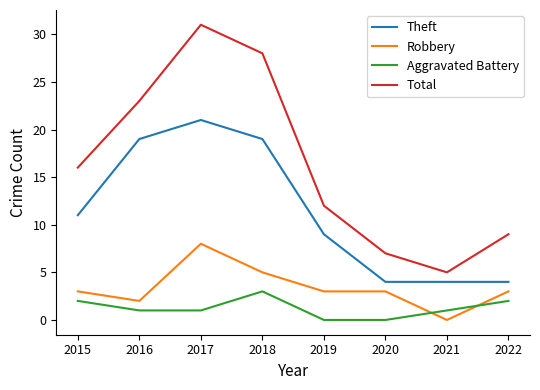

Reading right to left, what are all the values shown in this chart?

Theft: 4	4	4	9	19	21	19	11
Robbery: 3	0	3	3	5	8	2	3
Aggravated Battery: 2	1	0	0	3	1	1	2
Total: 9	5	7	12	28	31	23	16